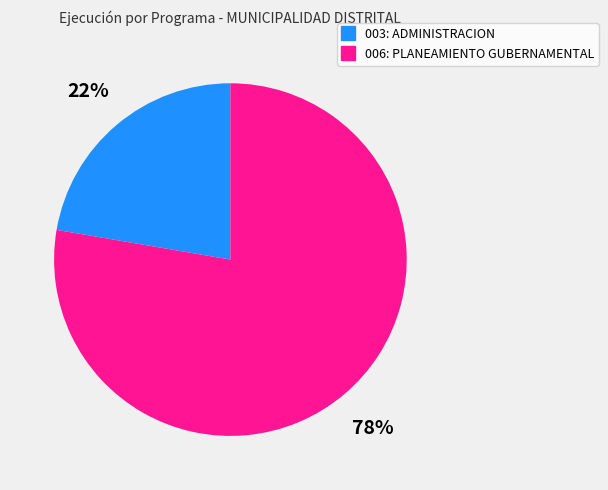

Rank the categories by value from lowest to highest.

003: ADMINISTRACION, 006: PLANEAMIENTO GUBERNAMENTAL